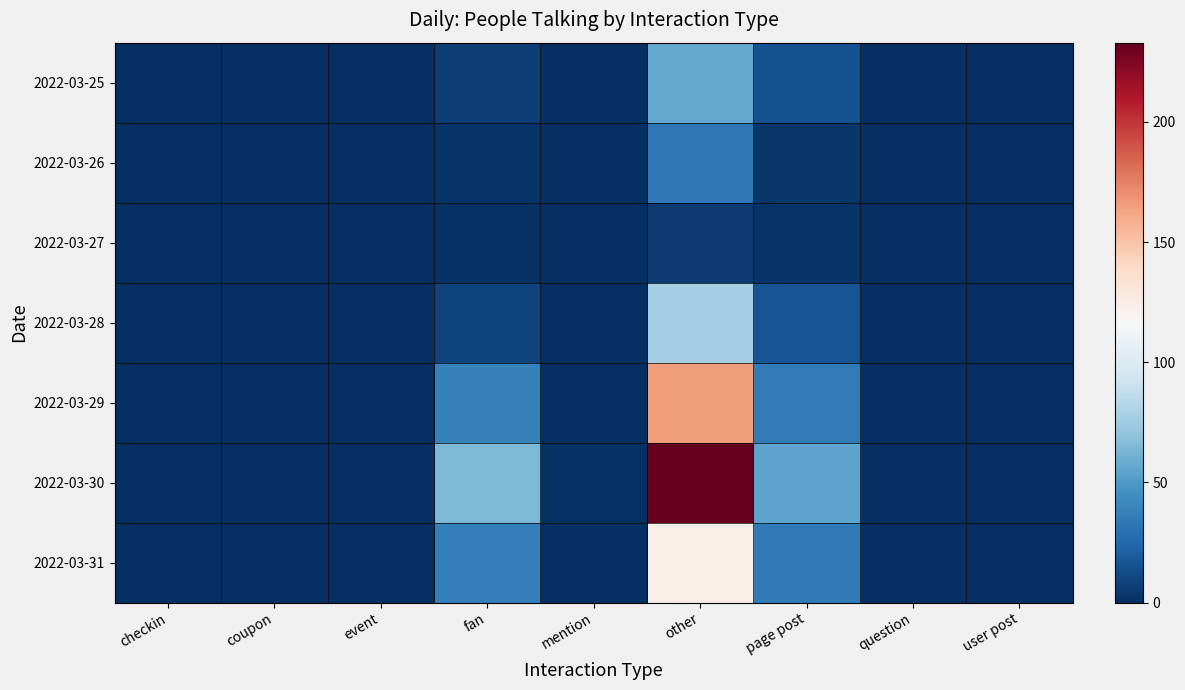

Which series has the largest total across all categories?

2022-03-30